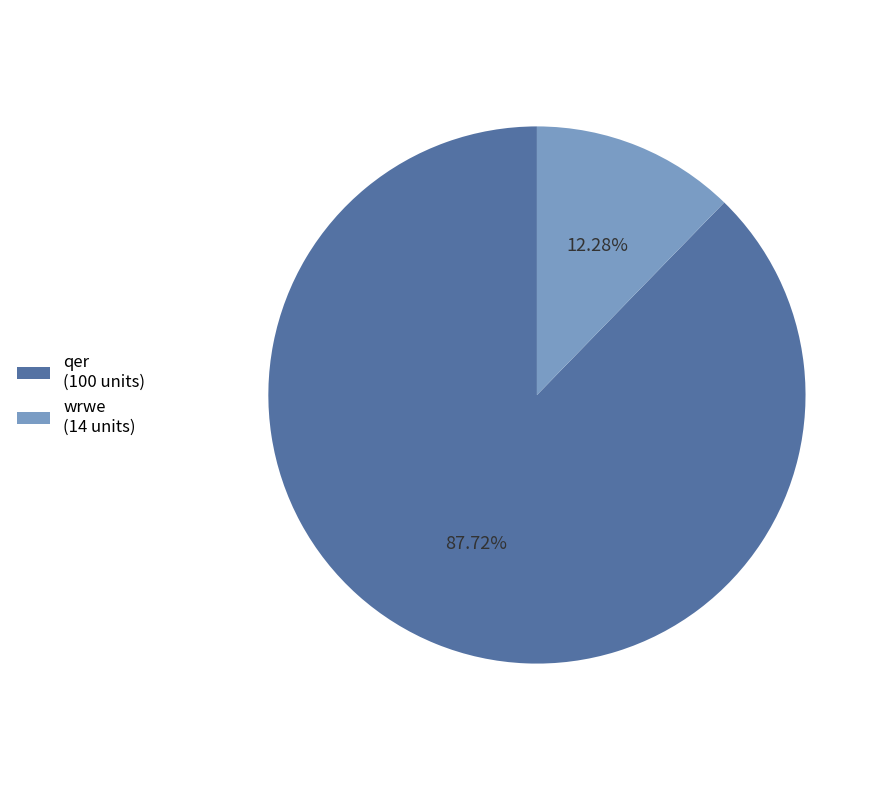

What percentage is the wrwe slice, to the nearest percent?

12%